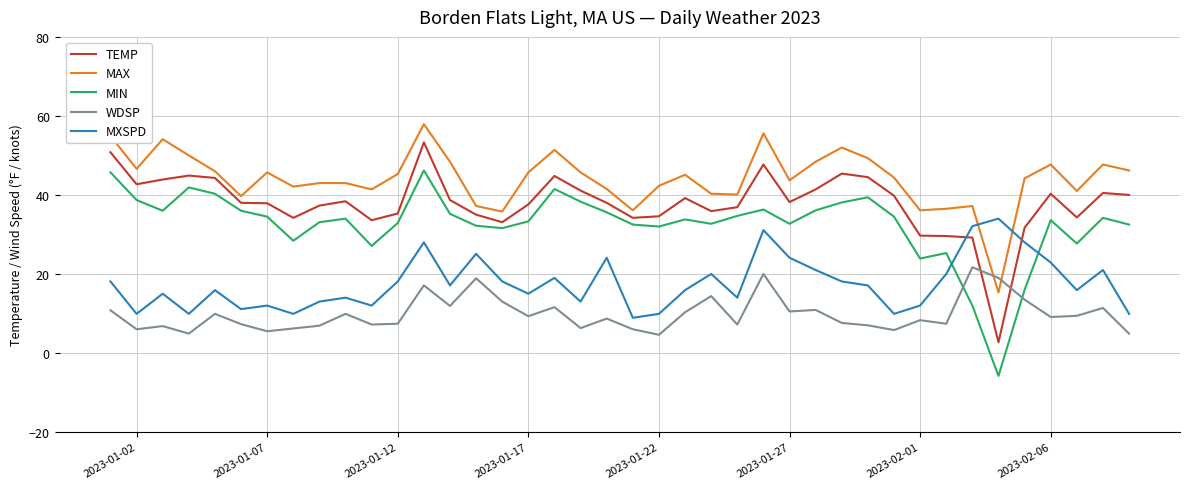

True or false: MXSPD and WDSP intersect in this chart.

False